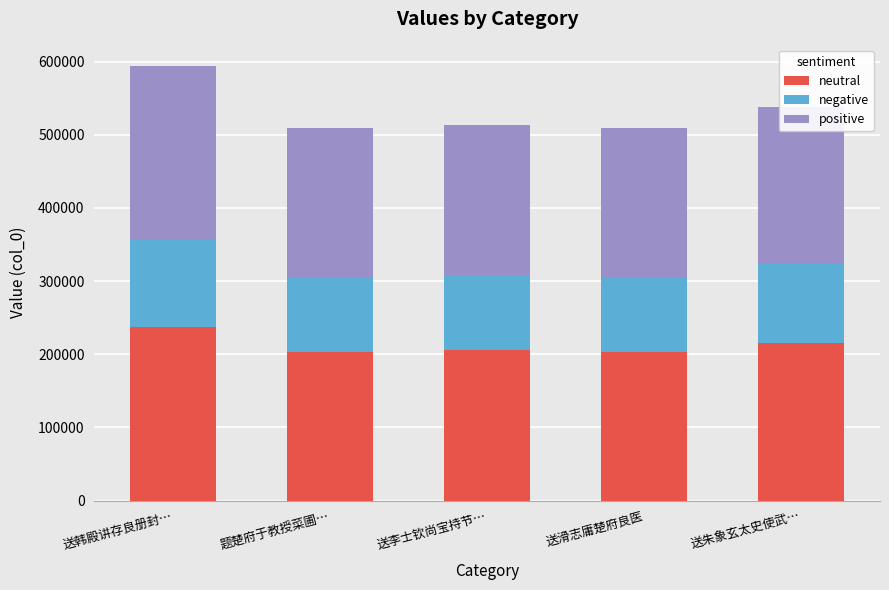

At which category is the sum across all series the highest?

送韩殿讲存良册封…